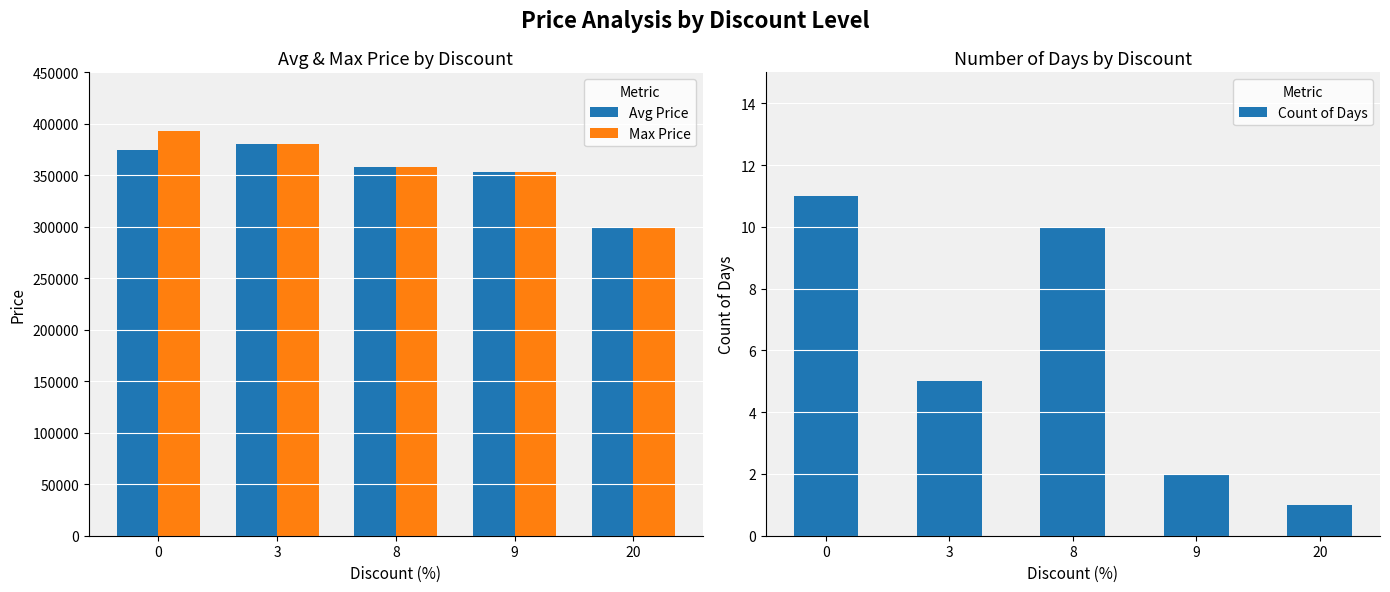

What is the maximum value shown in the chart?

393000